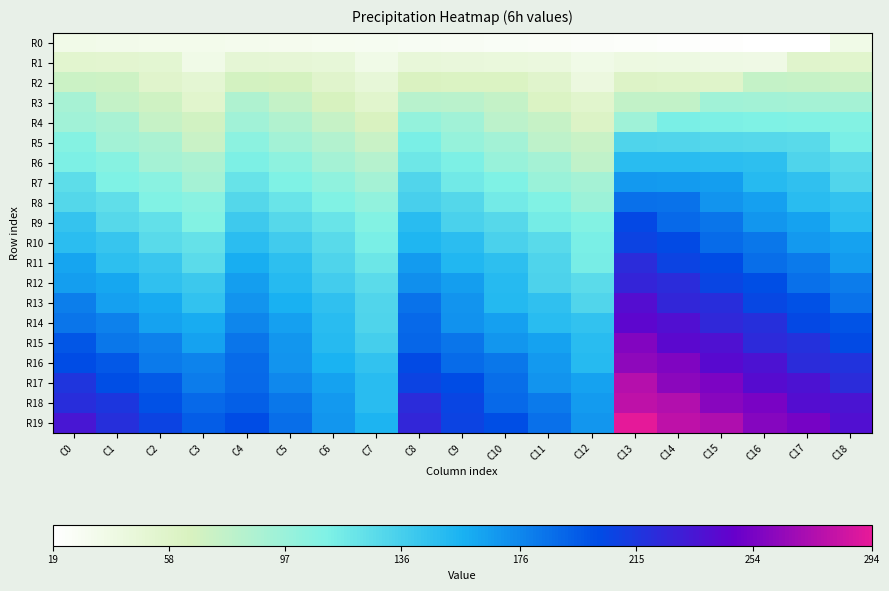

What is the spread (max minus min) of values at C15?

253